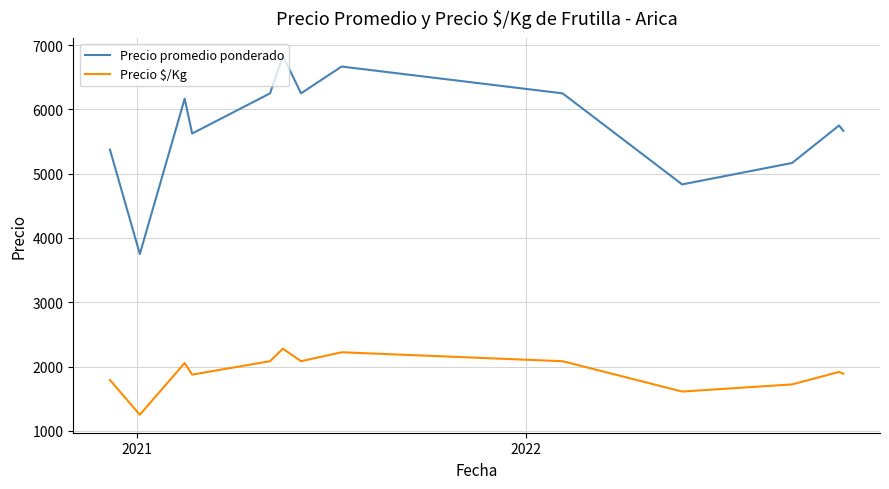

Rank the series by their average value, from highest to lowest.

Precio promedio ponderado, Precio $/Kg